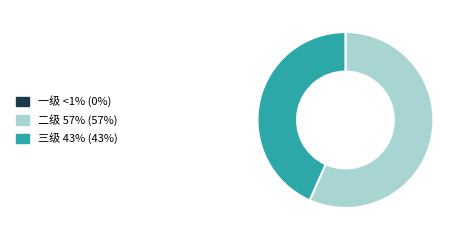

Does any single category account for the majority?

Yes